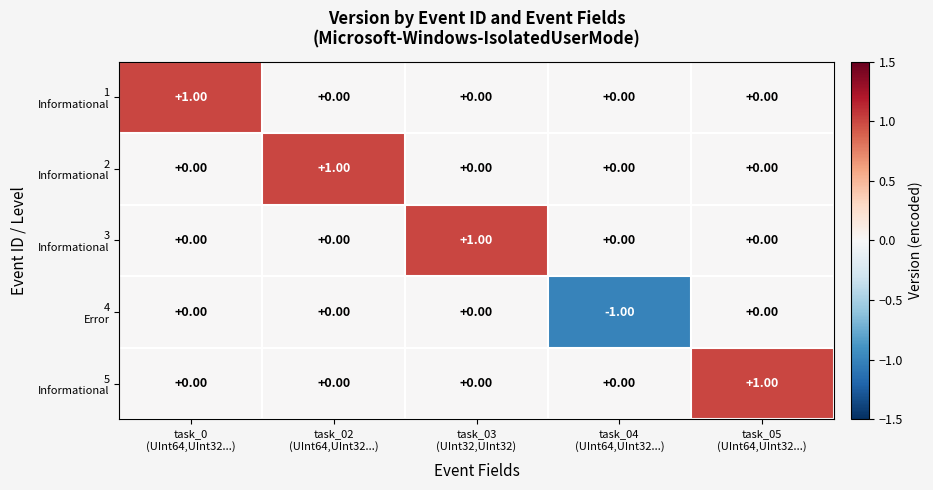

How many data points does each series have?

5